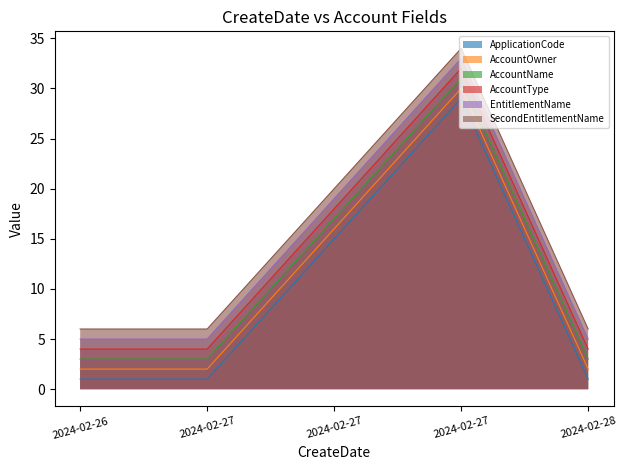

Rank the series at 2024-02-28 from lowest to highest value.

ApplicationCode, AccountOwner, AccountName, AccountType, EntitlementName, SecondEntitlementName